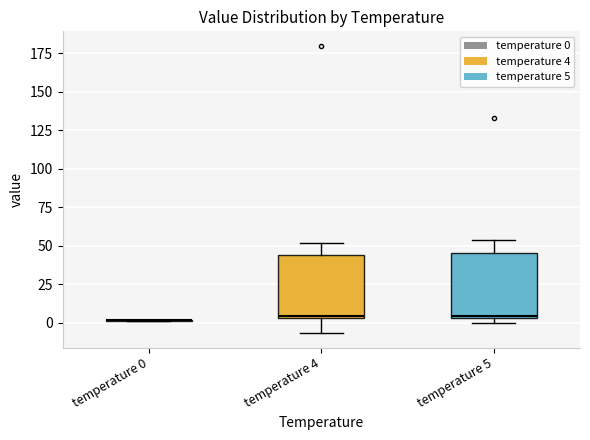

Reading left to right, transcribe this box plot: for each box, give where its median line is, the range the box spans, and where its two whiskers end, as read against the y-axis. The values are not printed on the chart, so give them approximately, as read against the axis.

temperature 0: box collapsed to a line at 0, whiskers 0 to 0
temperature 4: median 5, box 5 to 45, whiskers -5 to 50
temperature 5: median 5 (just above the box's lower edge), box 5 to 45, whiskers 0 to 55